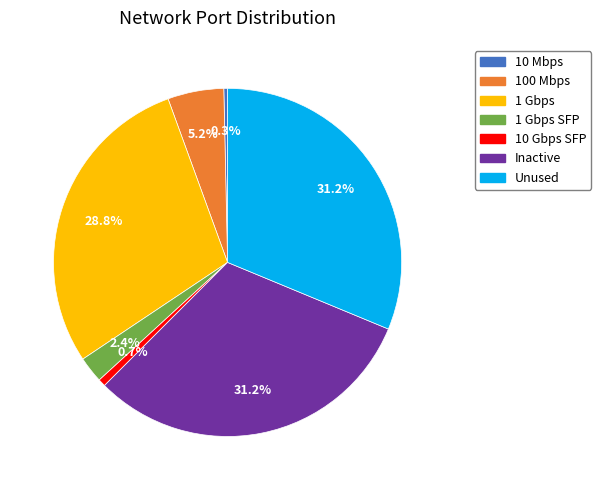

Is there a majority slice in this chart?

No